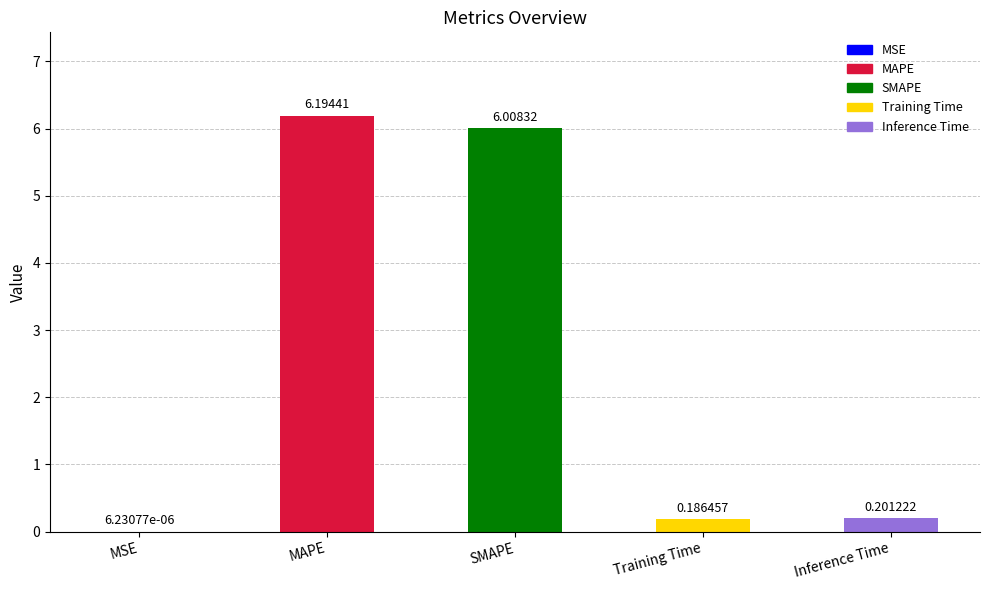

What is the sum of the values at SMAPE and Inference Time?

6.2